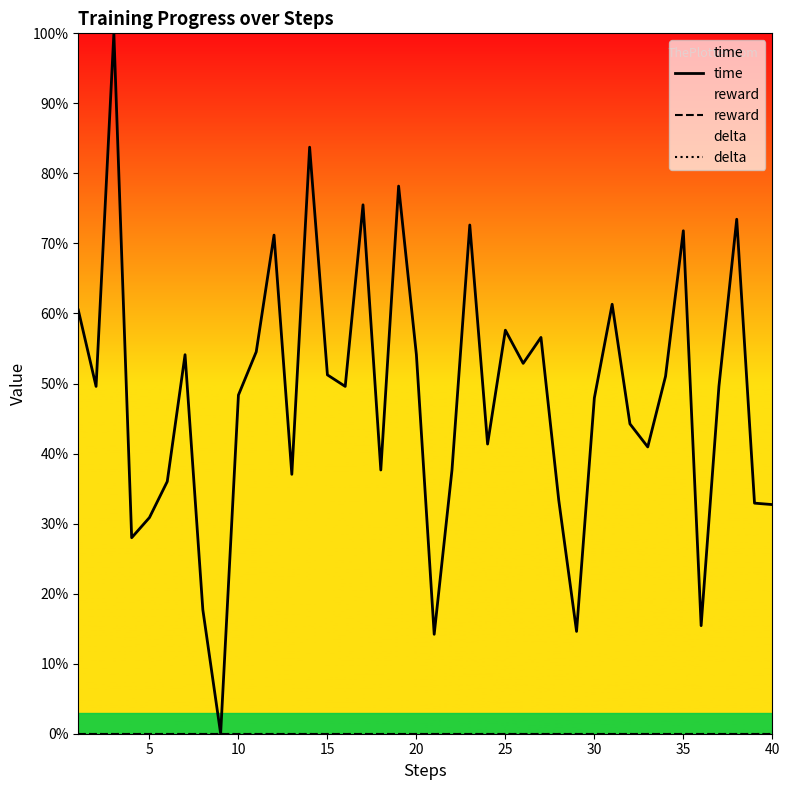

Rank the series by their maximum value, from highest to lowest.

time, reward, delta